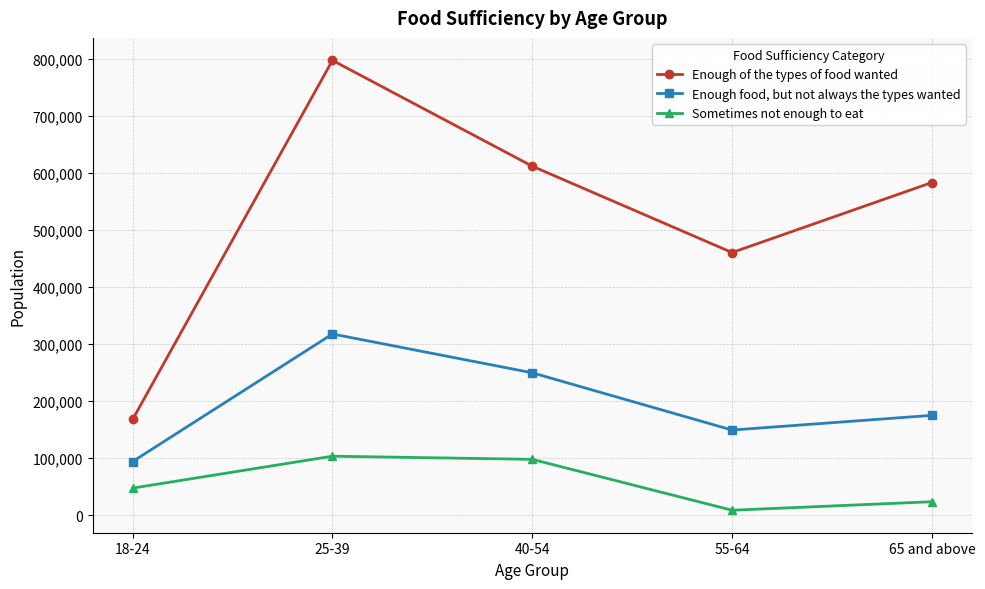

What is the difference between the maximum and minimum values in the Sometimes not enough to eat series?

94719